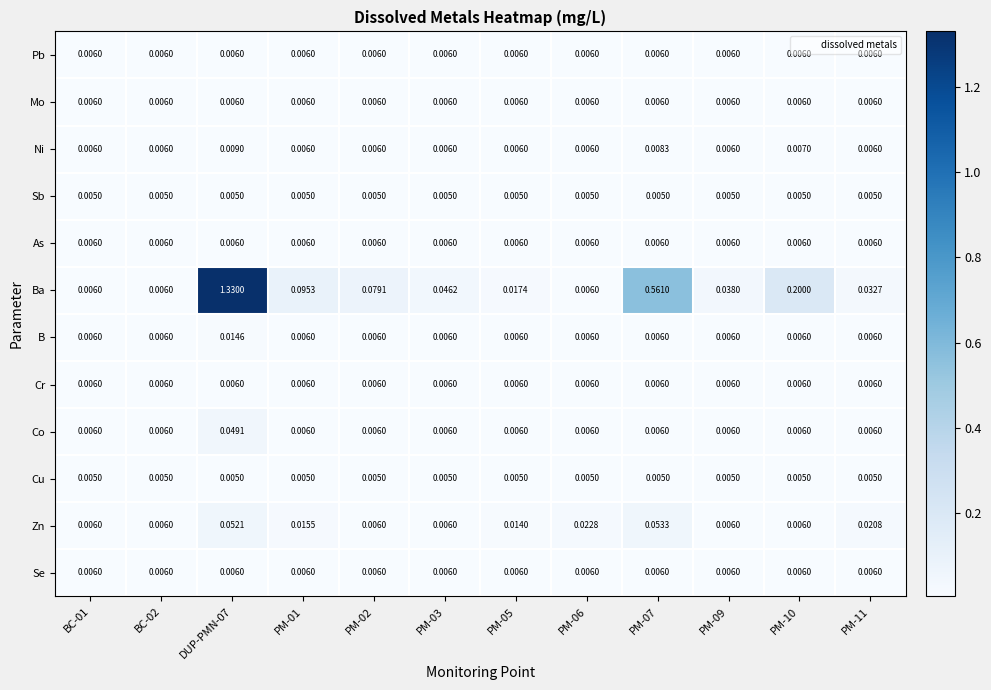

Which series has the largest total across all categories?

Ba